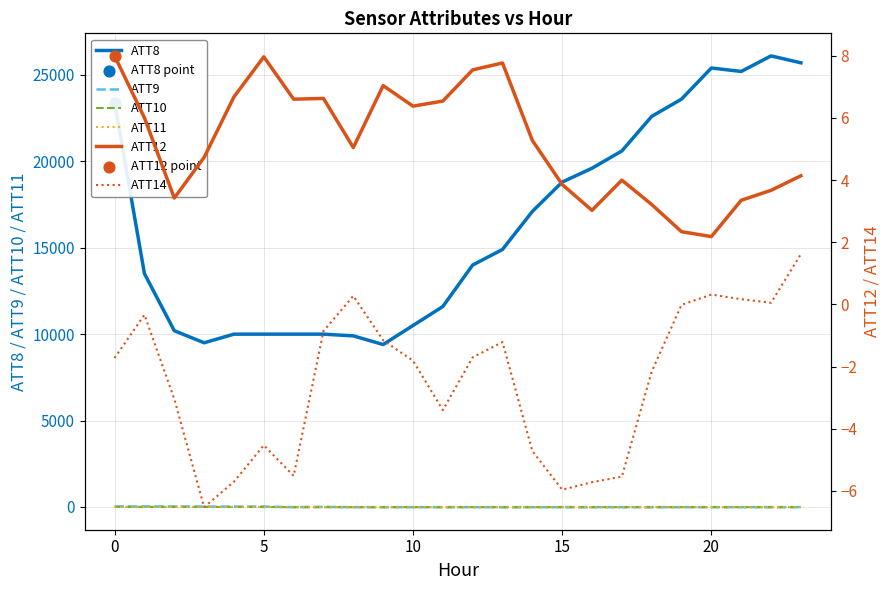

At how many categories does at least one series exceed 14470?

12